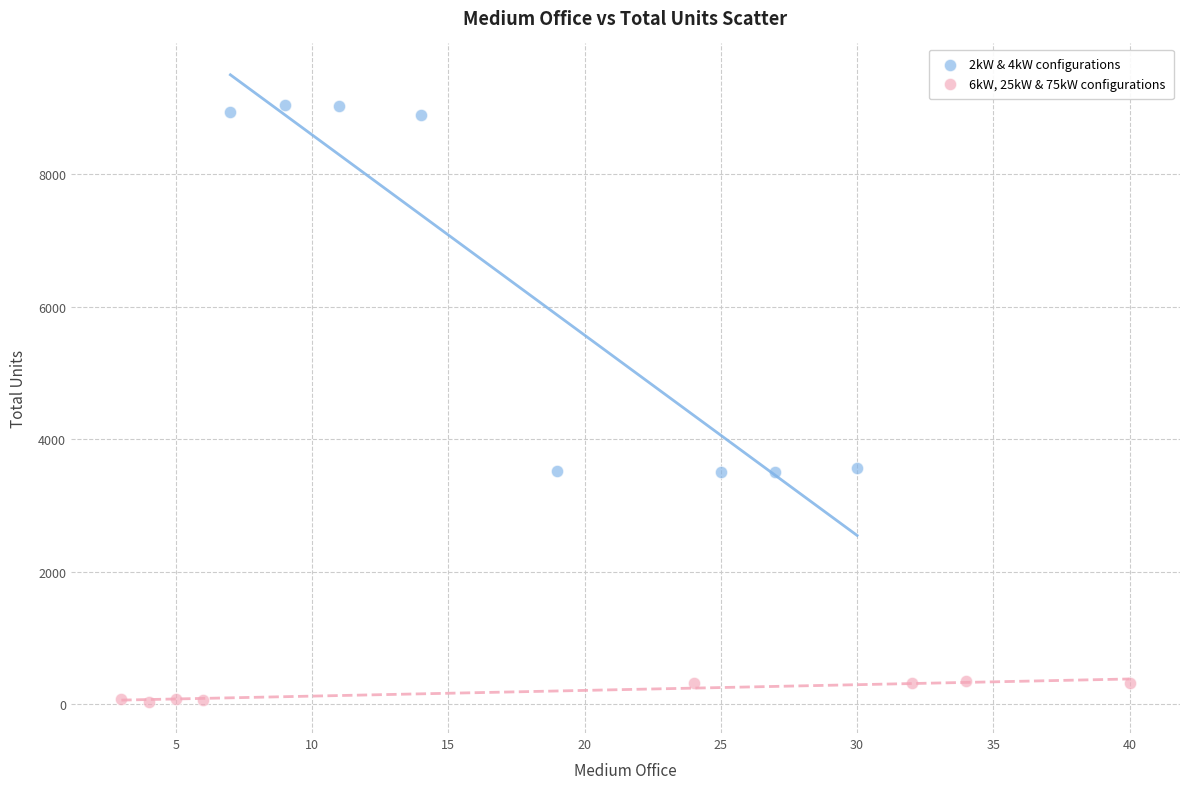

What are all the series names shown in the legend?

2kW & 4kW configurations, 6kW, 25kW & 75kW configurations